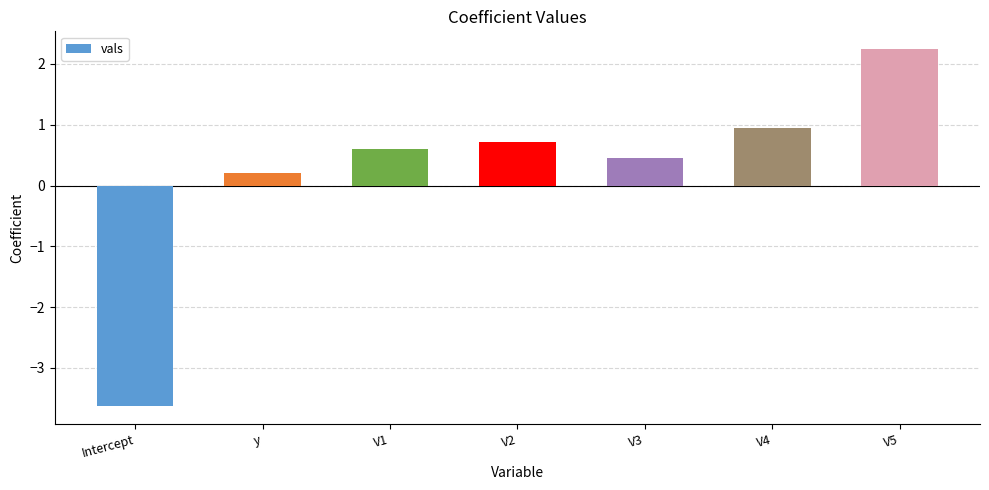

How many values exceed 0?

6